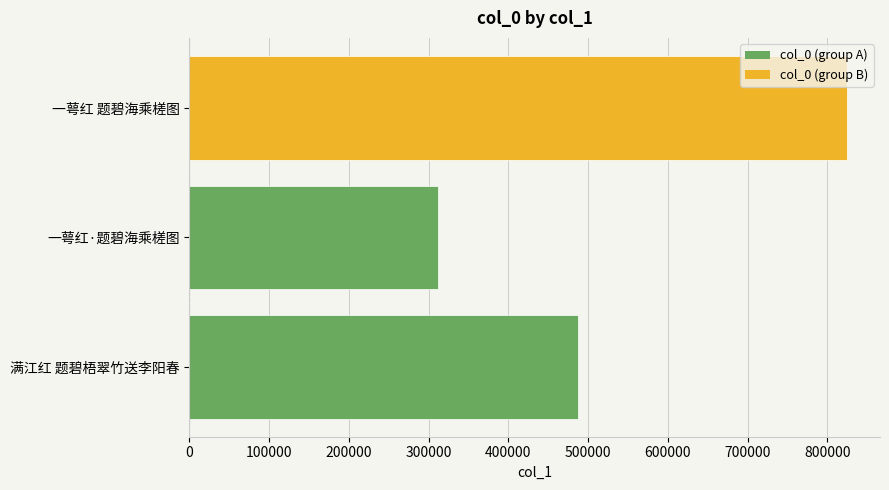

Reading bottom to top, list all the values displayed in this chart.

486790	311507	824702